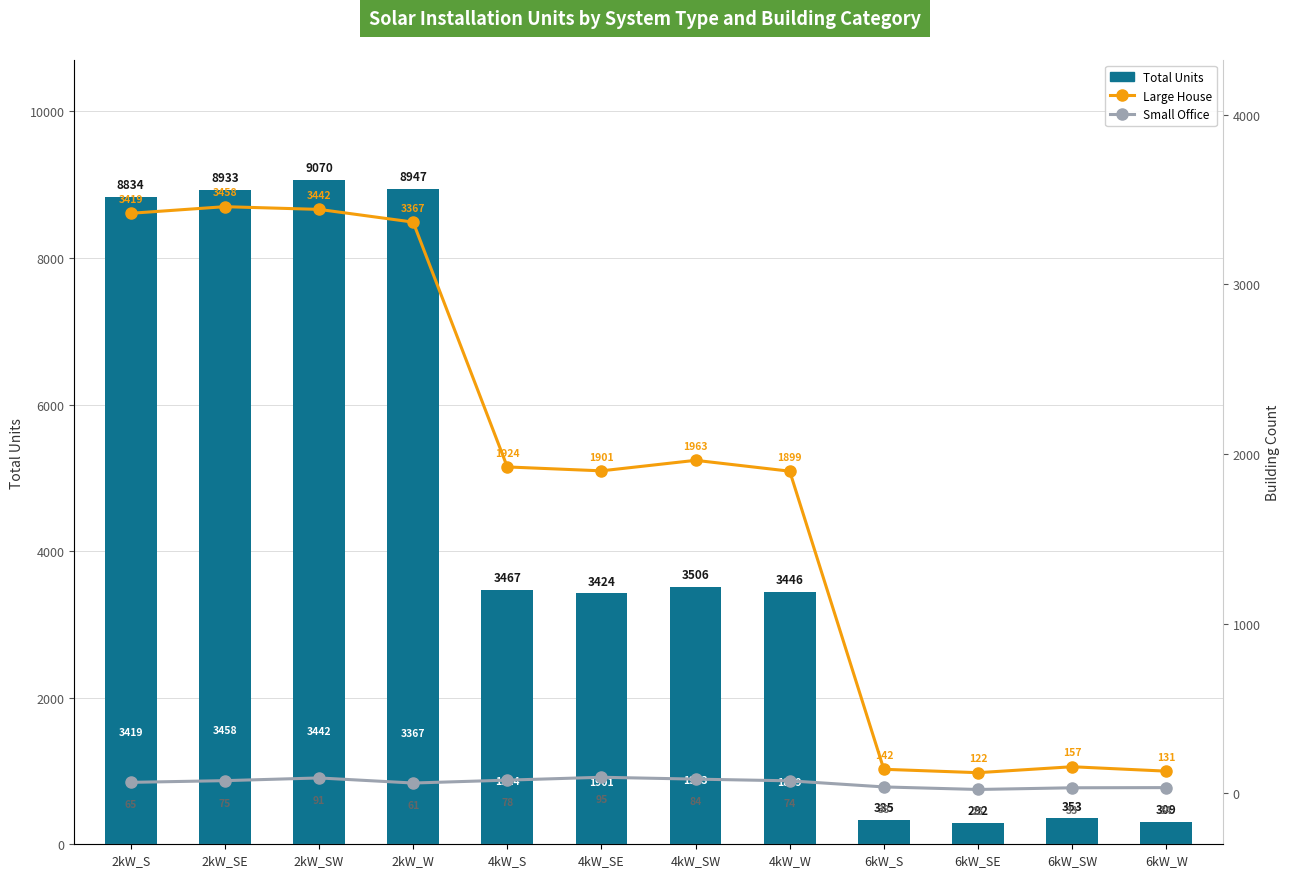

What is the spread (max minus min) of values at 2kW_SW?

8979